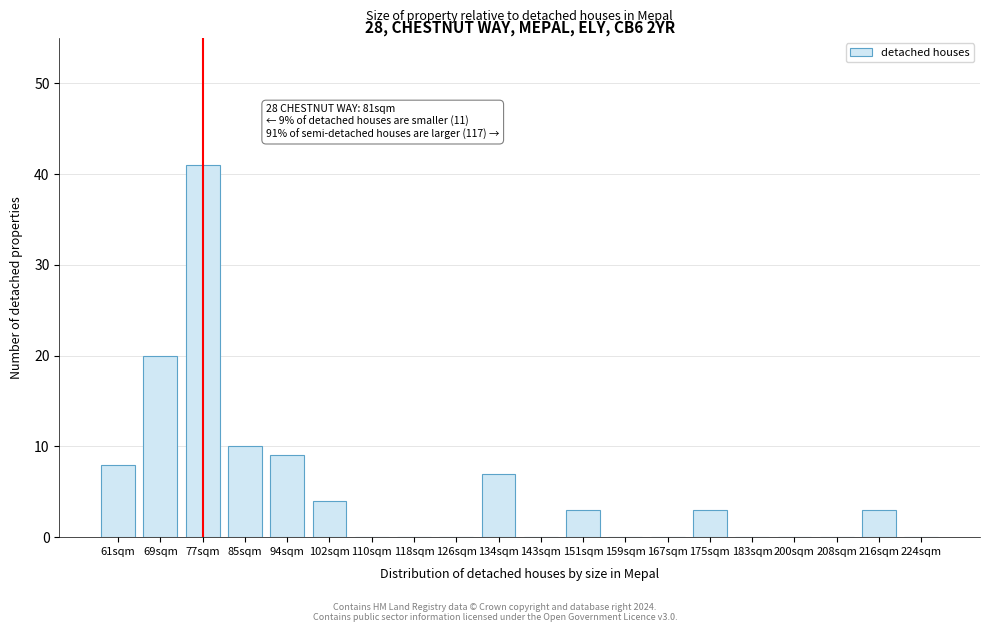

Reading left to right, list all the values displayed in this chart.

61sqm=8	69sqm=20	77sqm=41	85sqm=10	94sqm=9	102sqm=4	110sqm=0	118sqm=0	126sqm=0	134sqm=7	143sqm=0	151sqm=3	159sqm=0	167sqm=0	175sqm=3	183sqm=0	200sqm=0	208sqm=0	216sqm=3	224sqm=0